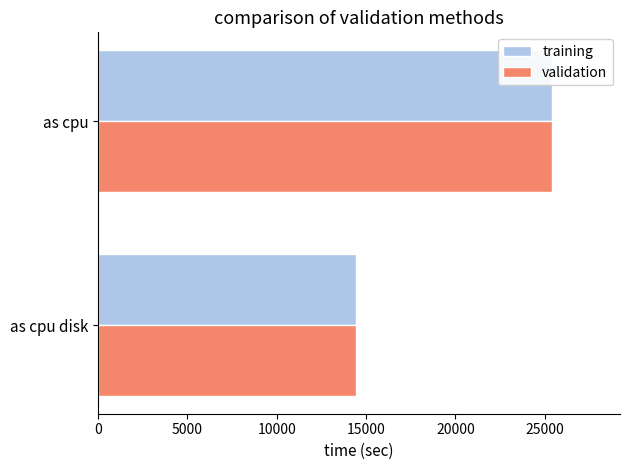

What are all the series names shown in the legend?

training, validation